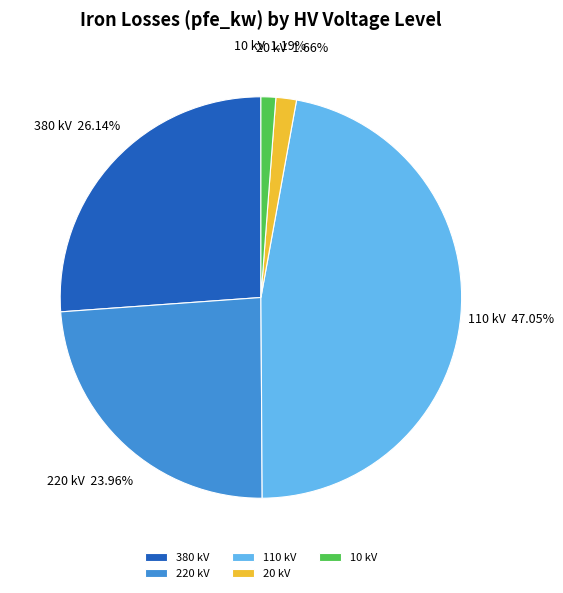

Combined, do 110 kV and 220 kV account for over 50%?

Yes